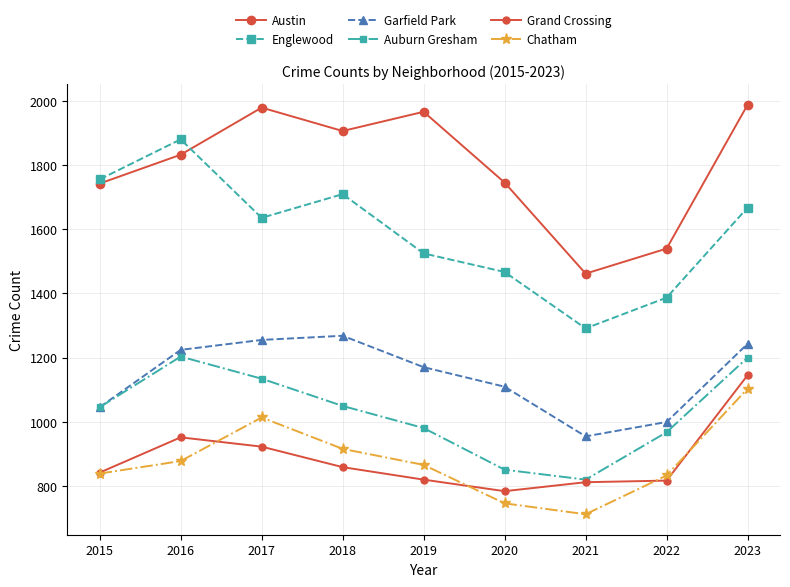

Count the number of categories in the chart.

9